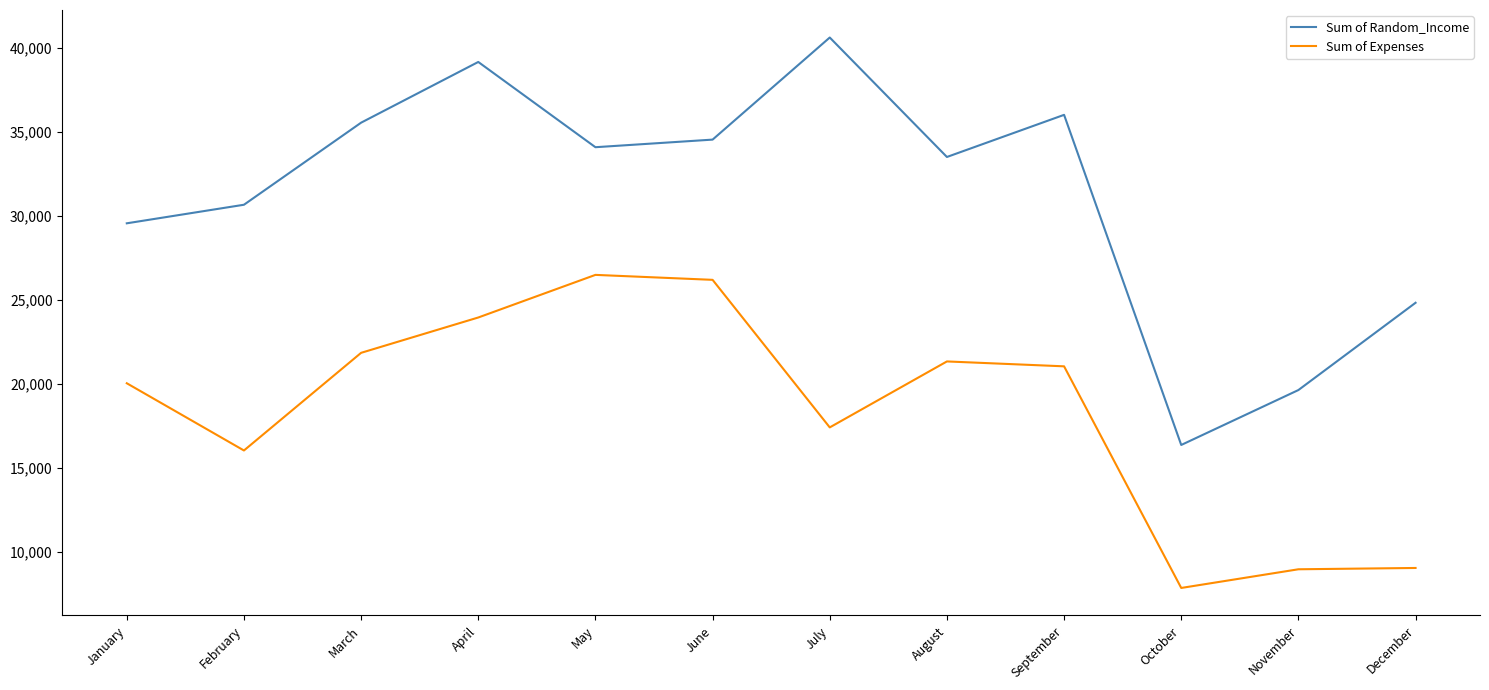

True or false: Sum of Random_Income and Sum of Expenses cross at least once.

False